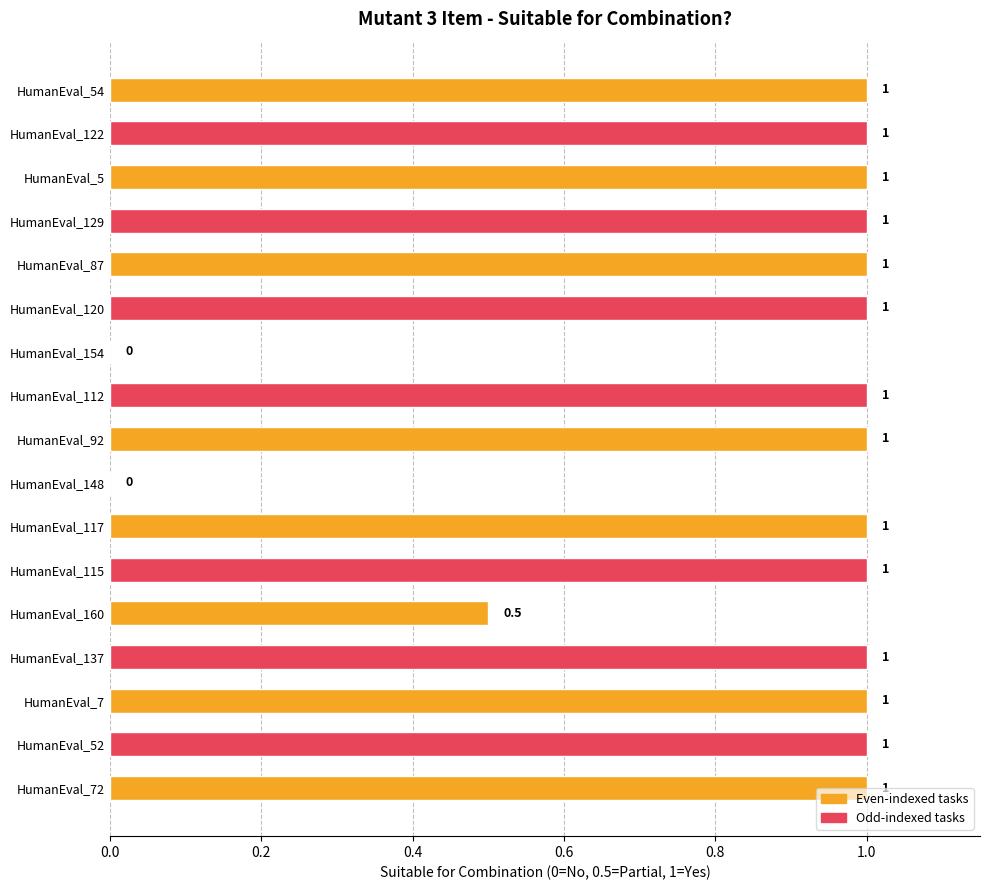

Read the value at HumanEval_115.

1.0